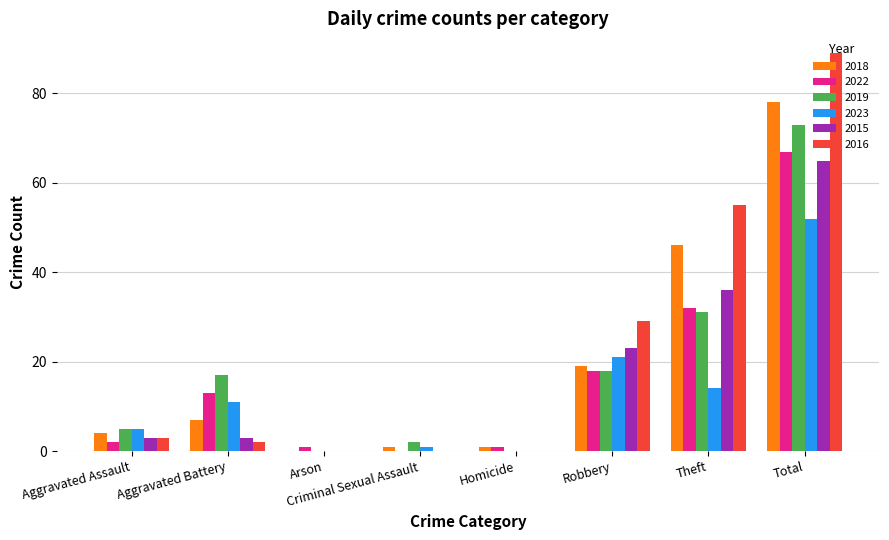

The 2019 series shows 18 at Robbery. True or false?

True